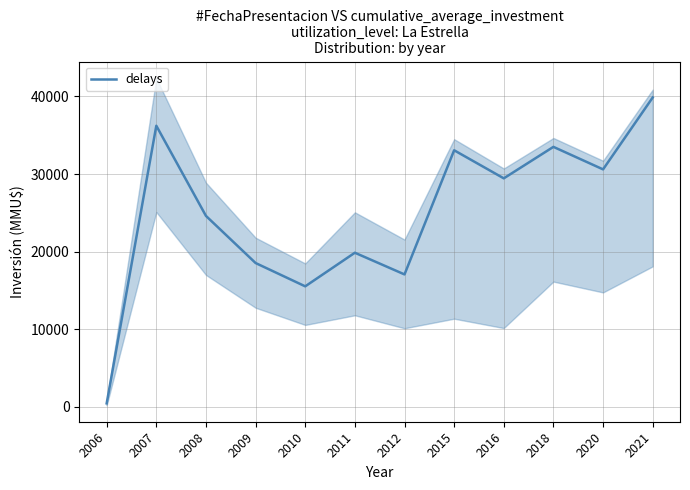

What is the value of the 3rd point from the left?

24606.7